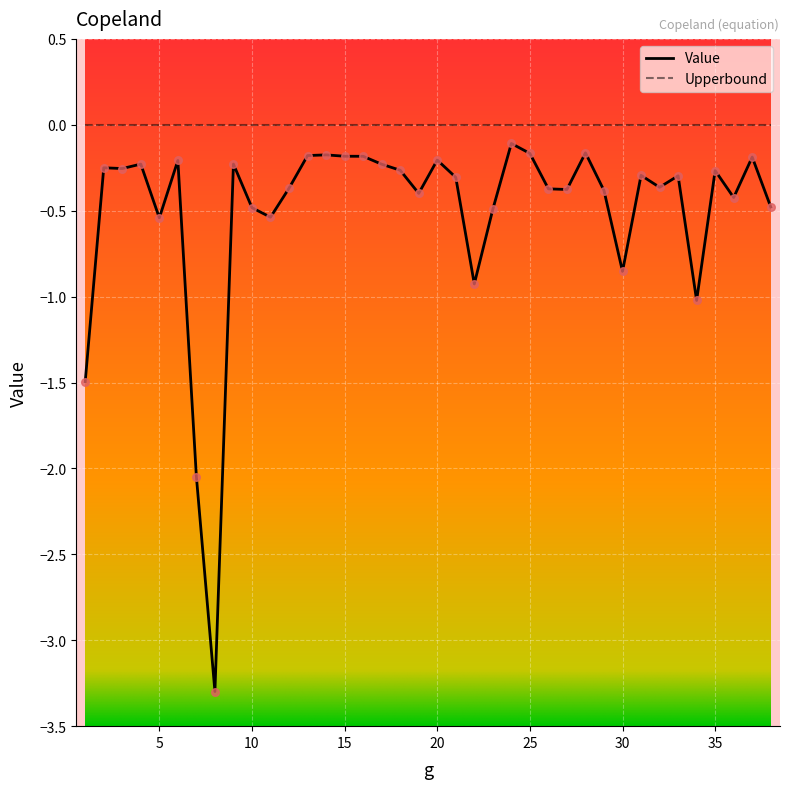

Which series has the largest total across all categories?

Upperbound